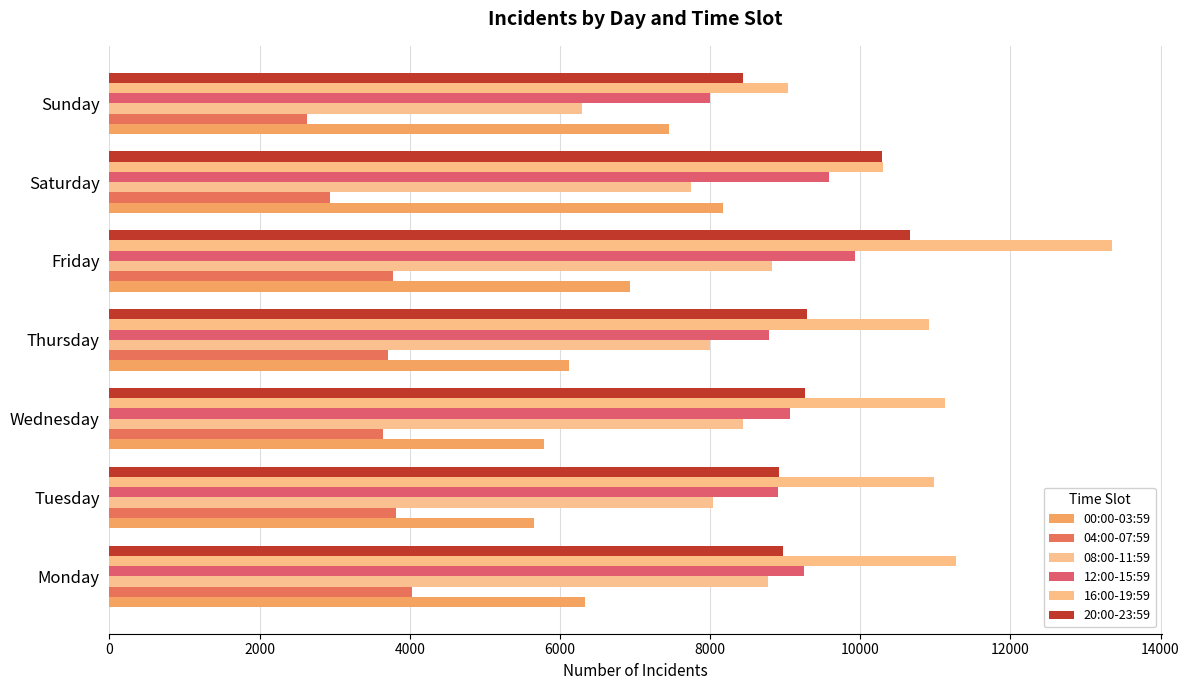

Which category has the lowest value in the 08:00-11:59 series?

Sunday